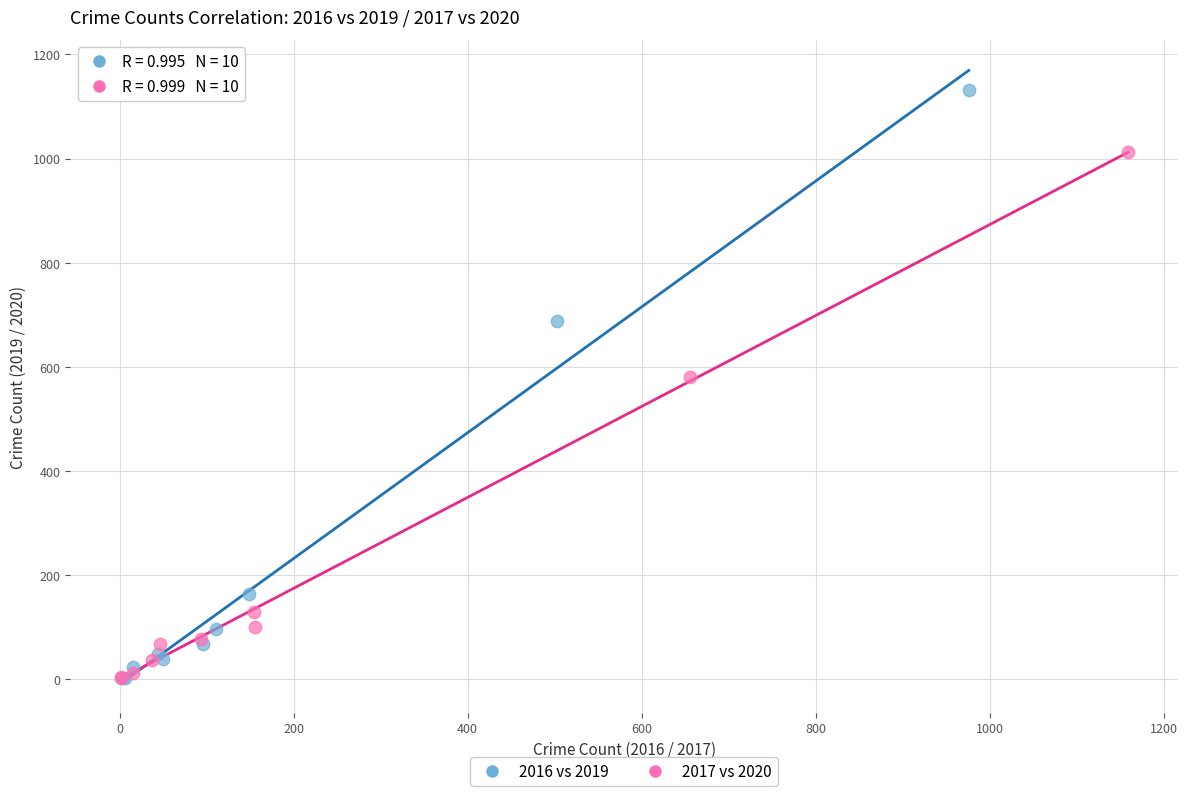

Which series has the largest Y range (max minus min)?

2016 vs 2019